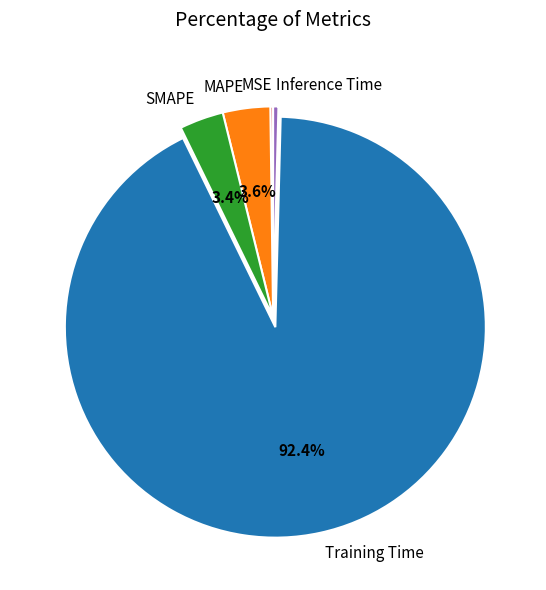

Which slice represents more than half of the pie?

Training Time